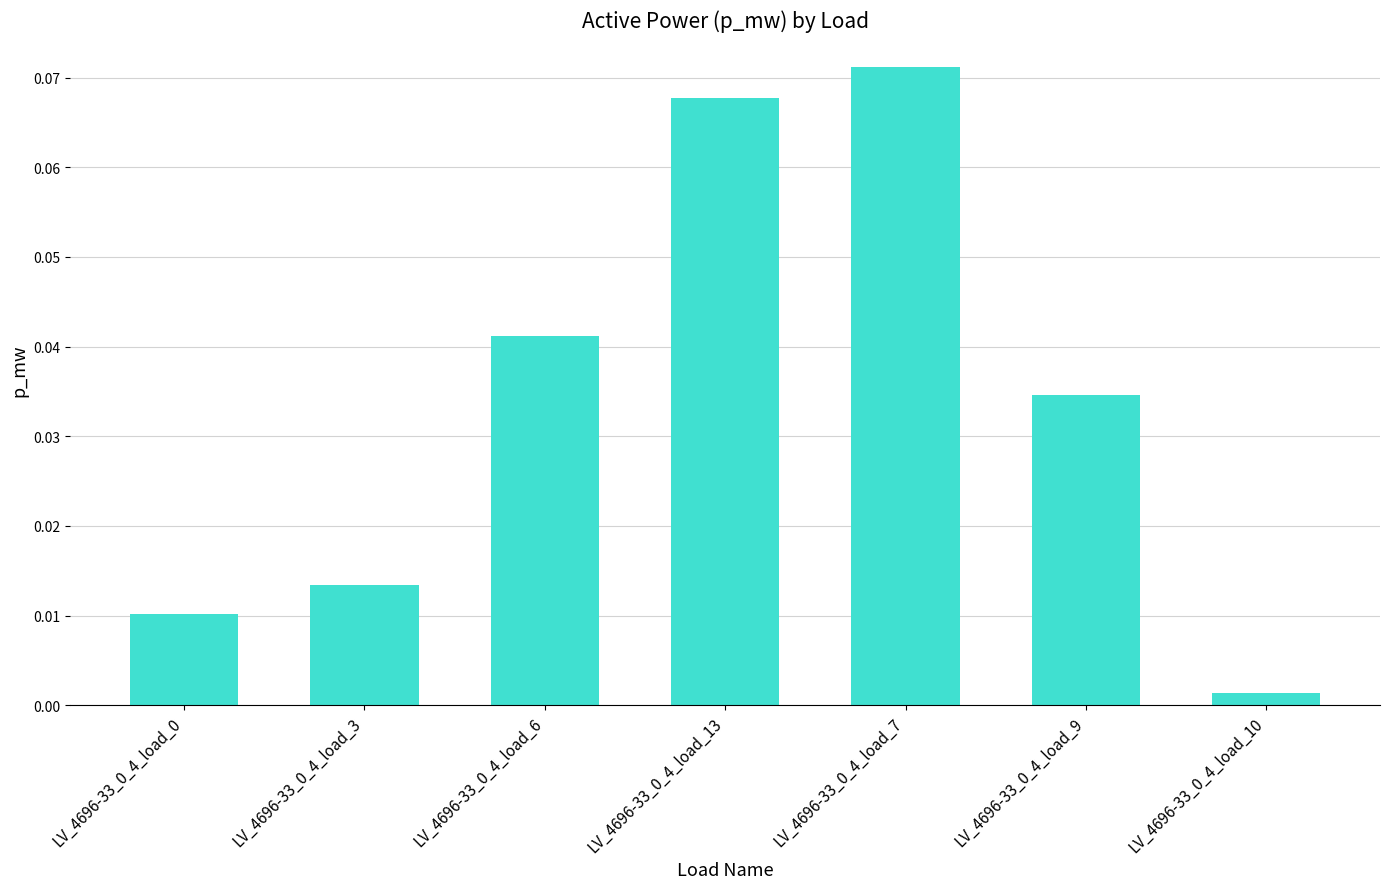

The chart shows a value of 0.0 at LV_4696-33_0_4_load_13. True or false?

False